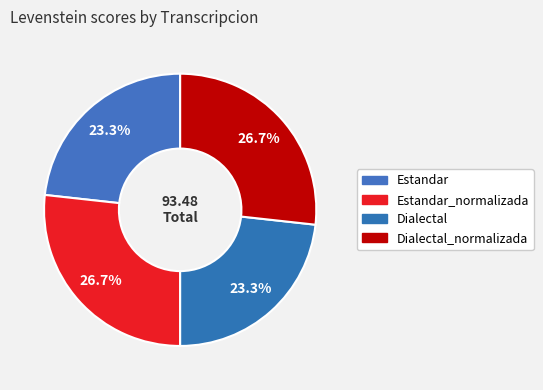

How many segments does this pie chart have?

4